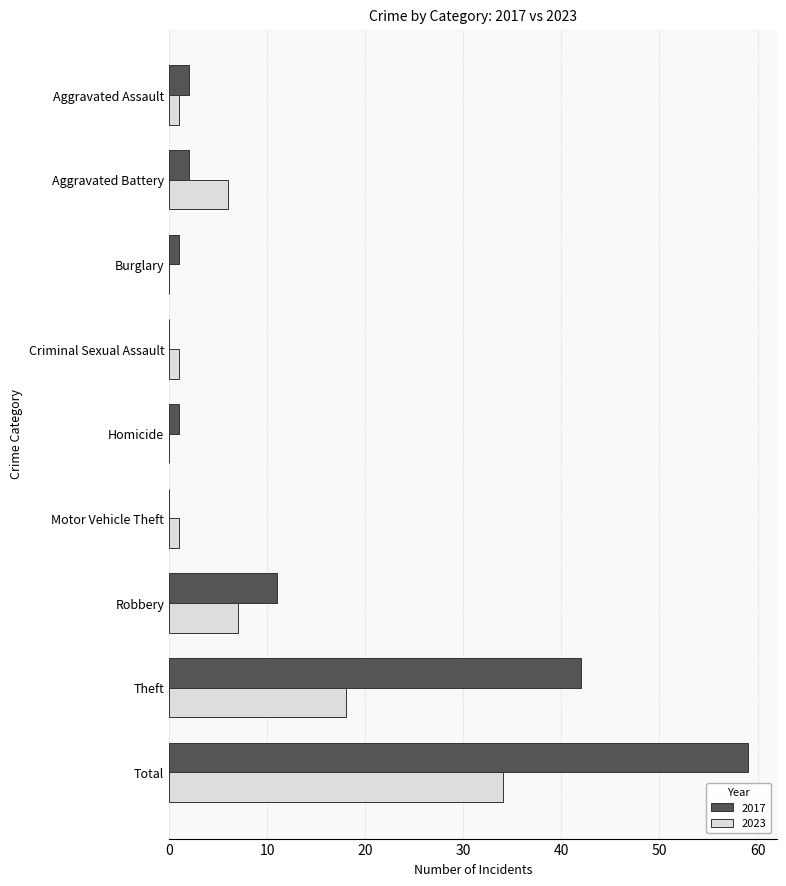

Between Aggravated Battery and Robbery, which series saw the biggest shift?

2017